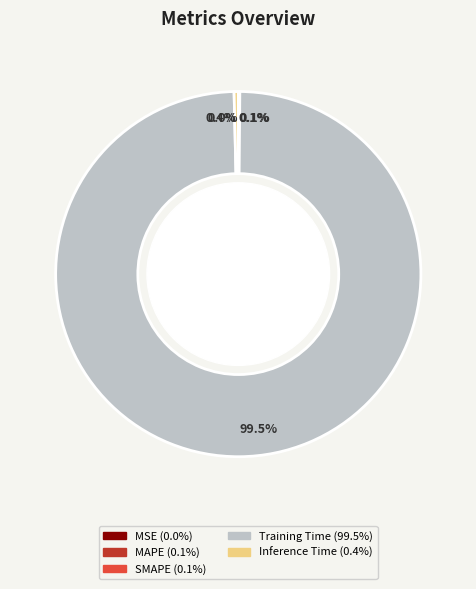

To the nearest percent, what portion does Training Time represent?

99%